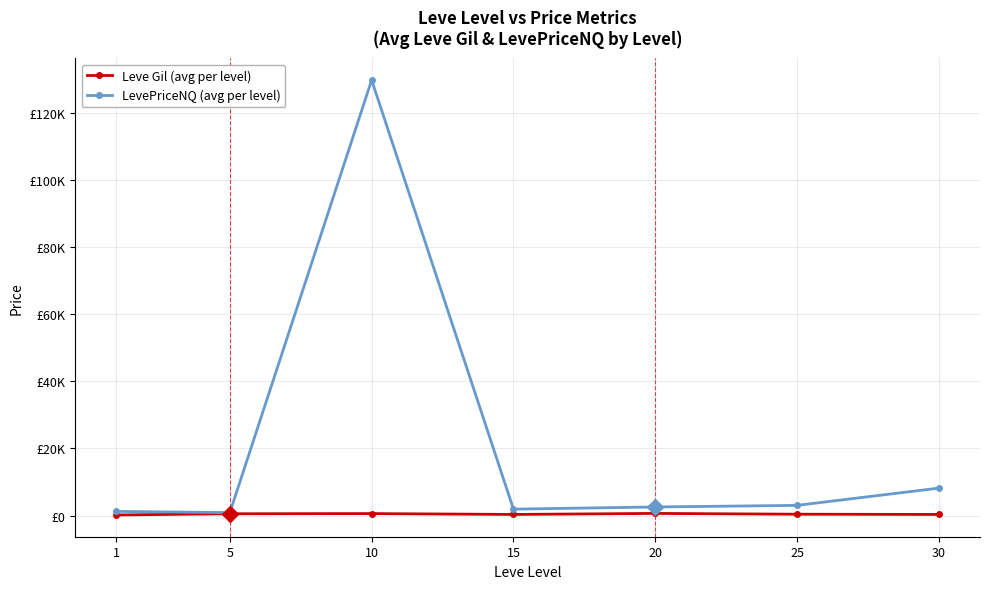

At which category does LevePriceNQ (avg per level) reach its first local peak?

10